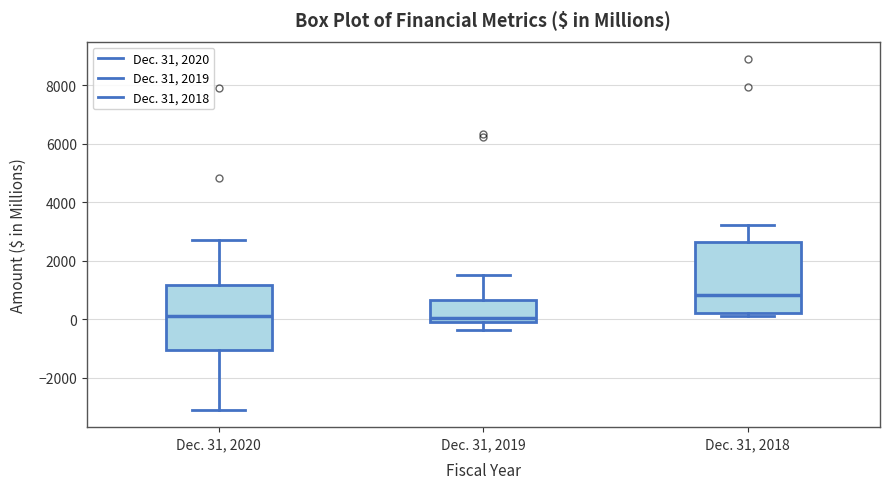

Reading left to right, transcribe this box plot: for each box, give where its median line is, the range the box spans, and where its two whiskers end, as read against the y-axis. The values are not printed on the chart, so give them approximately, as read against the axis.

Dec. 31, 2020: median 200, box -1000 to 1200, whiskers -3000 to 2600
Dec. 31, 2019: median 0 (just above the box's lower edge), box 0 to 600, whiskers -400 to 1400
Dec. 31, 2018: median 800, box 200 to 2600, whiskers 0 to 3200